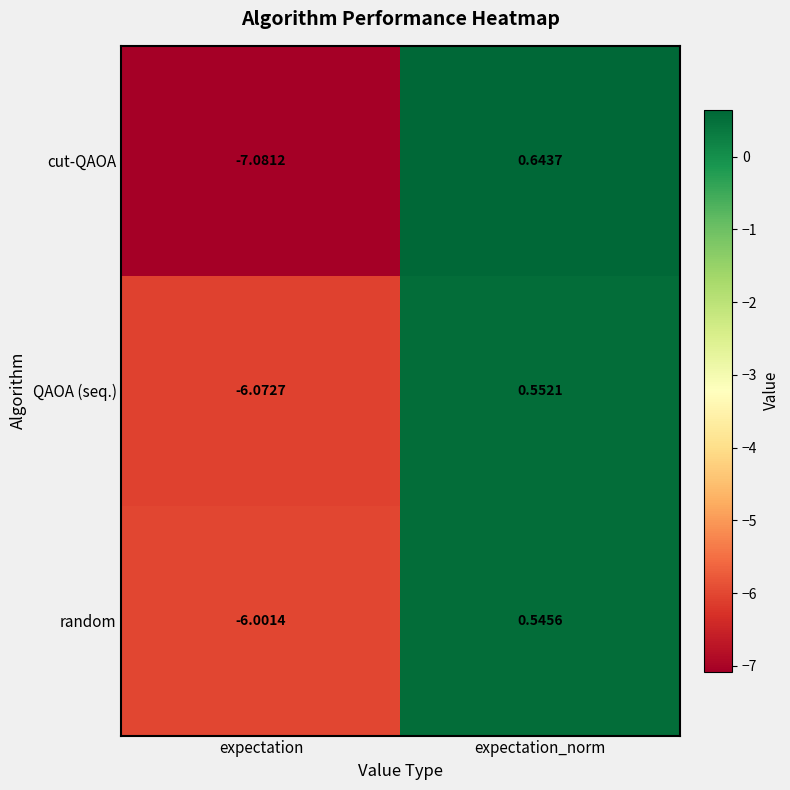

Rank the series at expectation from highest to lowest value.

random, QAOA (seq.), cut-QAOA